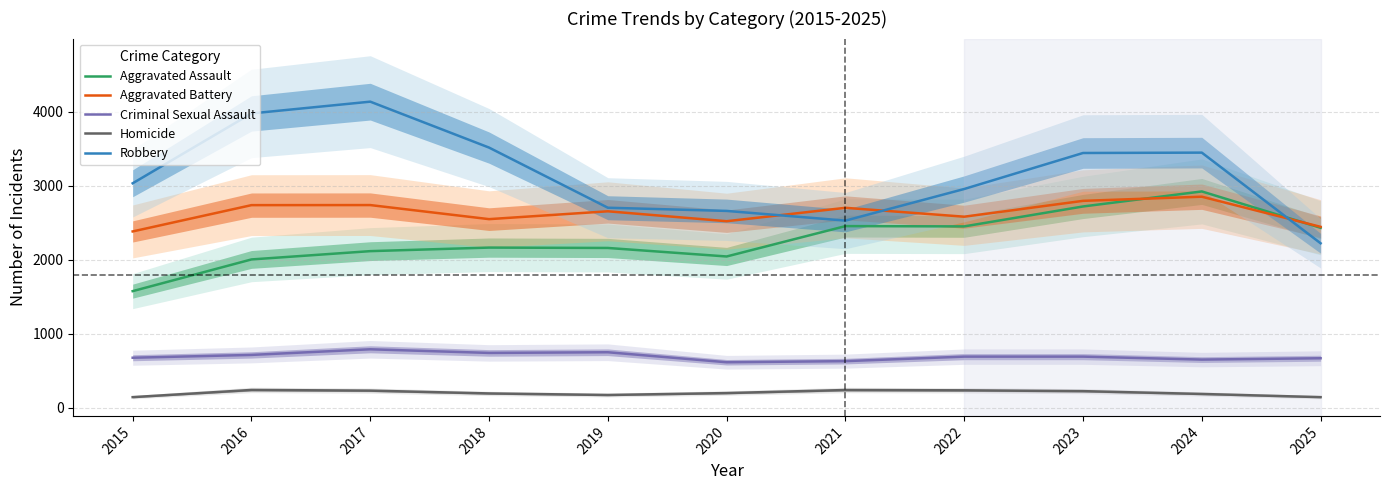

What value does the Homicide series have at 2025, to the nearest 10?

140